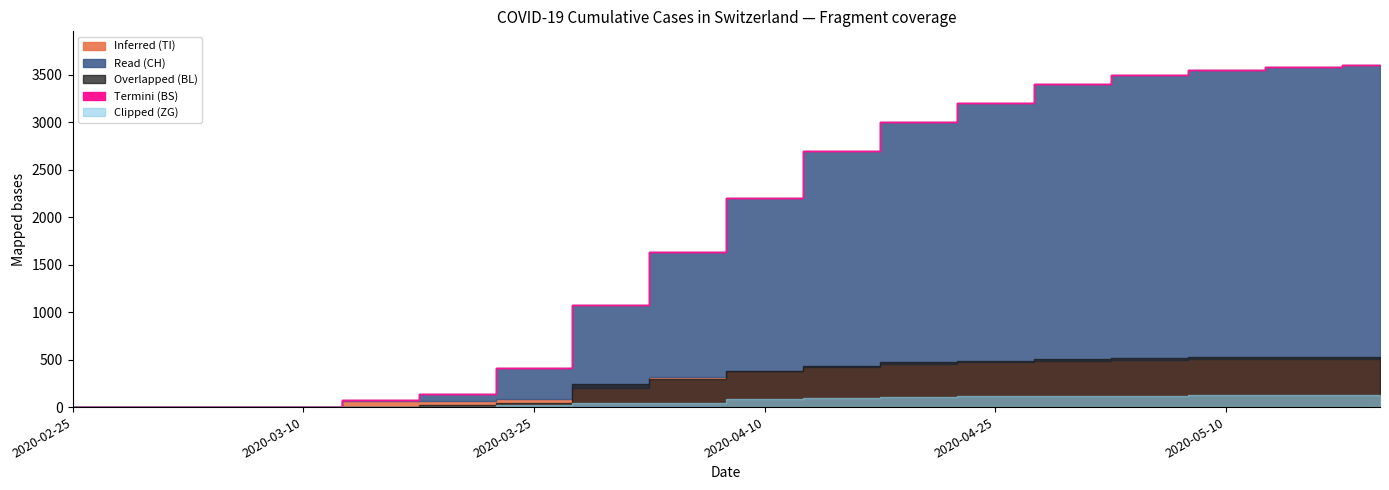

Is it true that BS equals 0 at 2020-03-05?

True